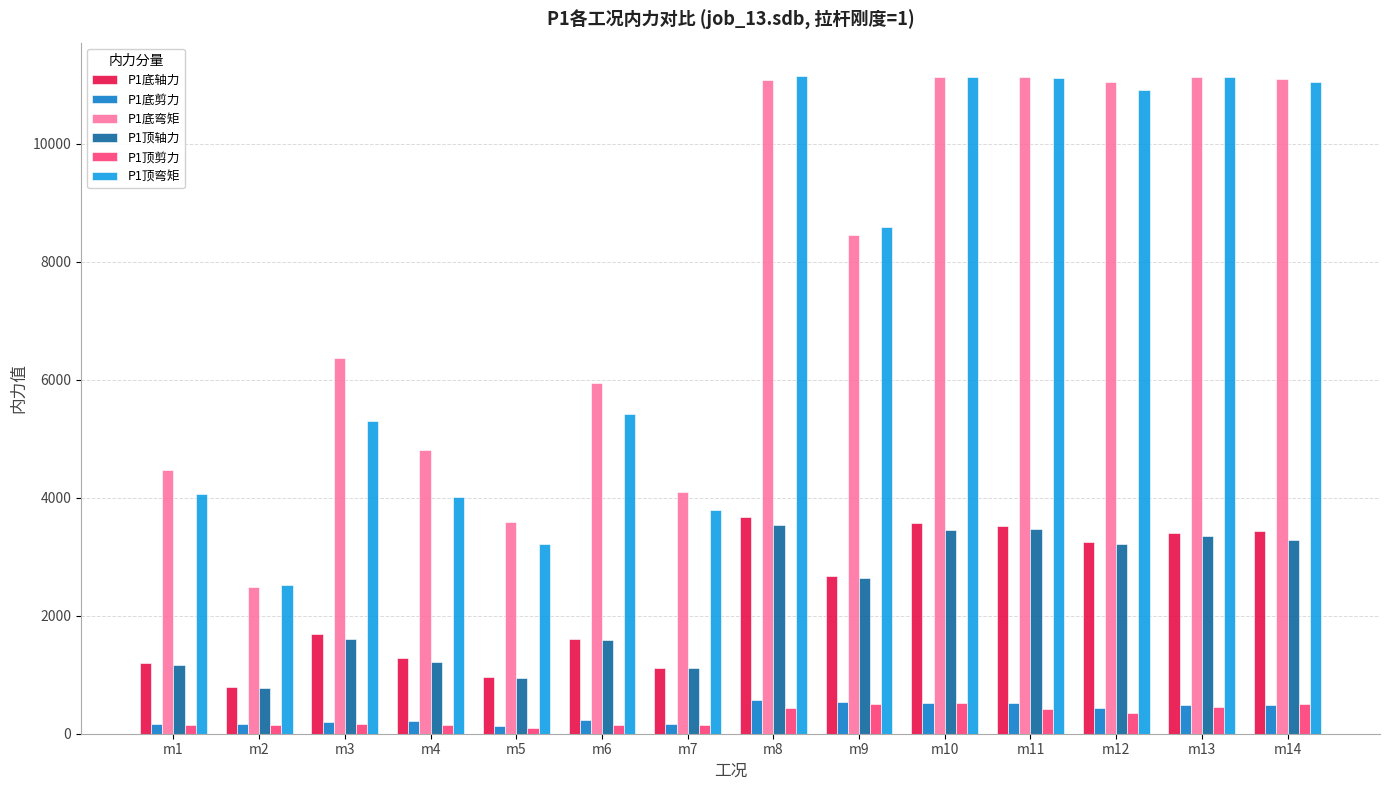

At how many categories does at least one series exceed 3229?

13